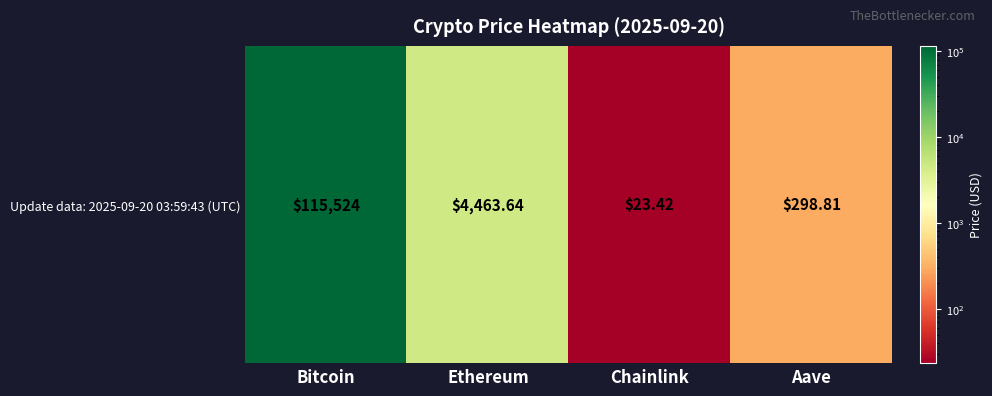

List the labels in order of value, smallest first.

Chainlink, Aave, Ethereum, Bitcoin